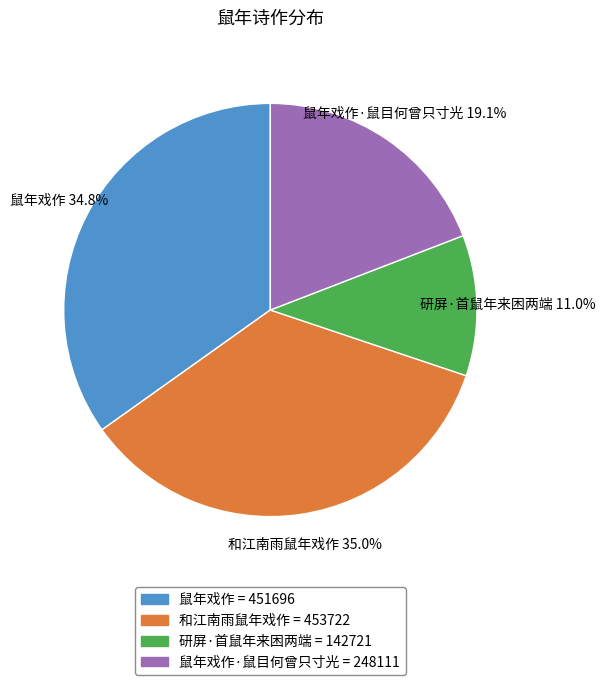

Is there a majority slice in this chart?

No